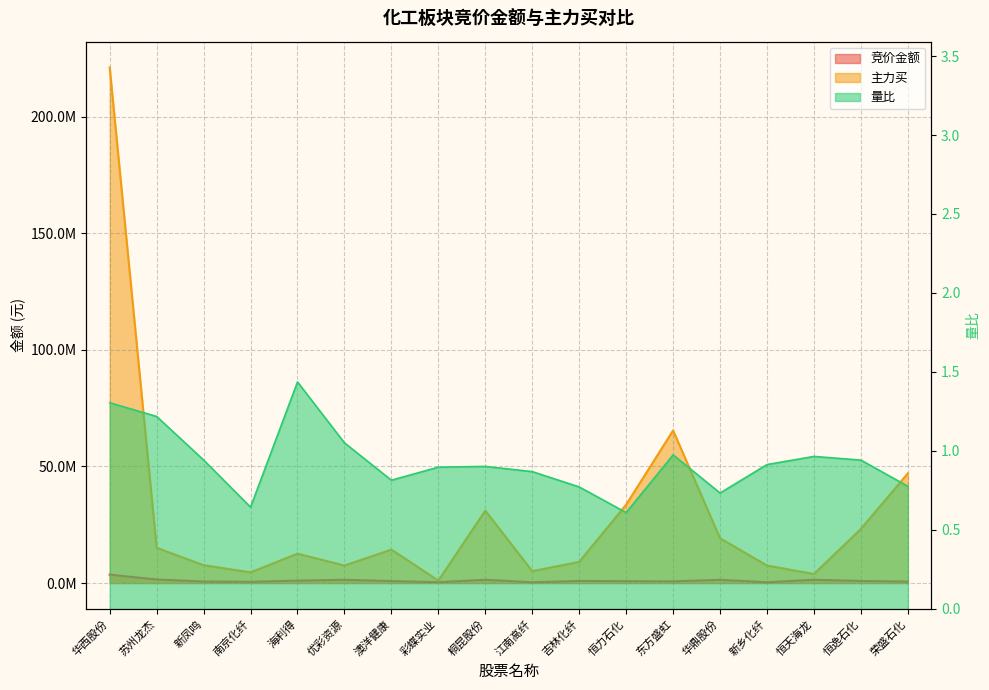

The value of 主力买 at 恒力石化 is 44483583.8. True or false?

False